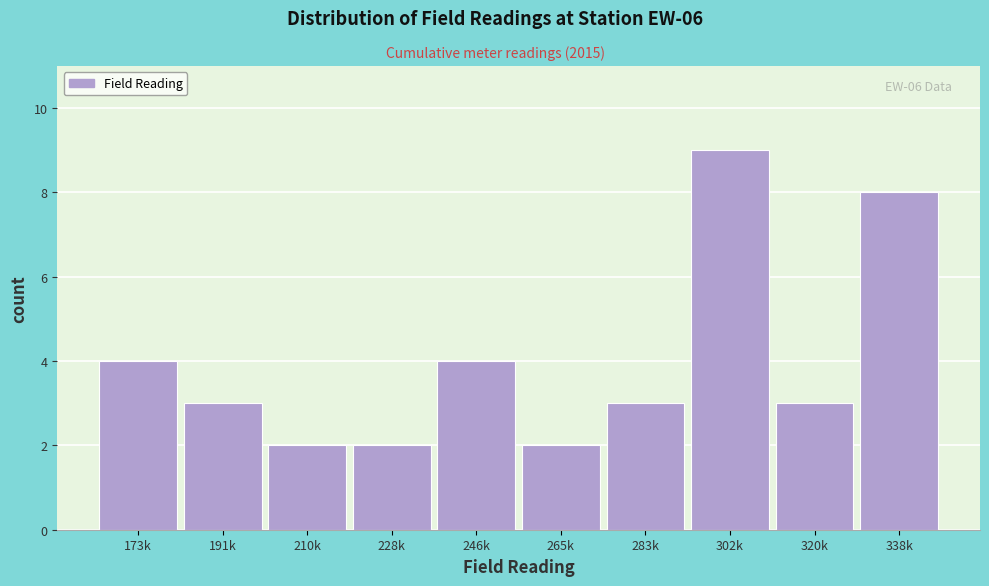

Reading left to right, list all the values displayed in this chart.

173k=4	191k=3	210k=2	228k=2	246k=4	265k=2	283k=3	302k=9	320k=3	338k=8